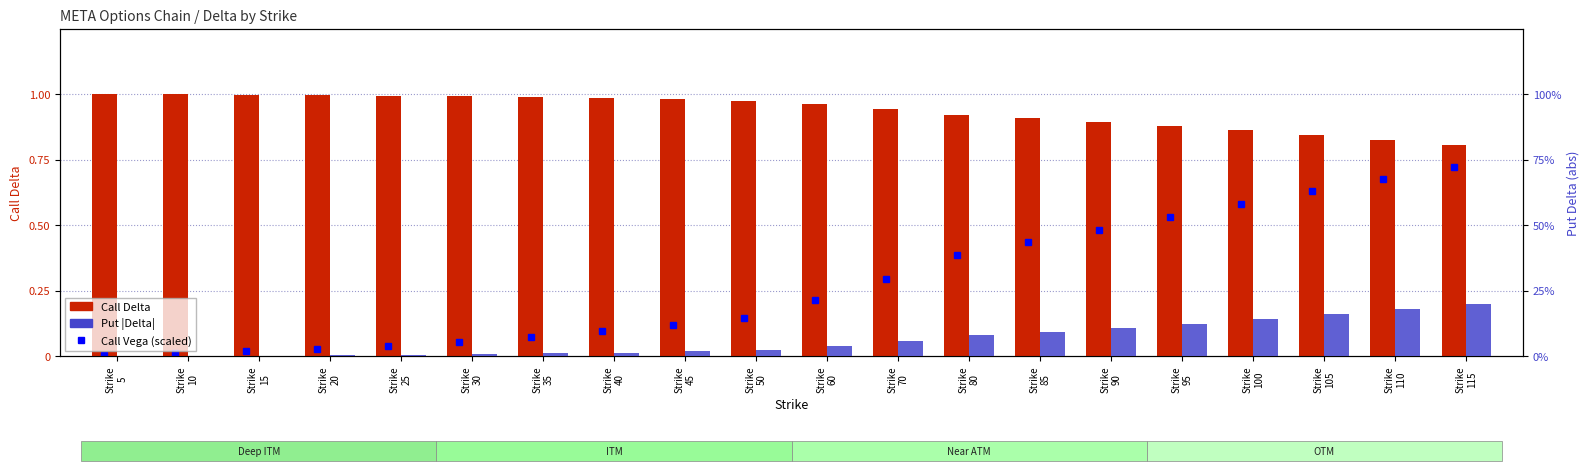

What is the average value of the Call Vega (scaled) series?

0.3